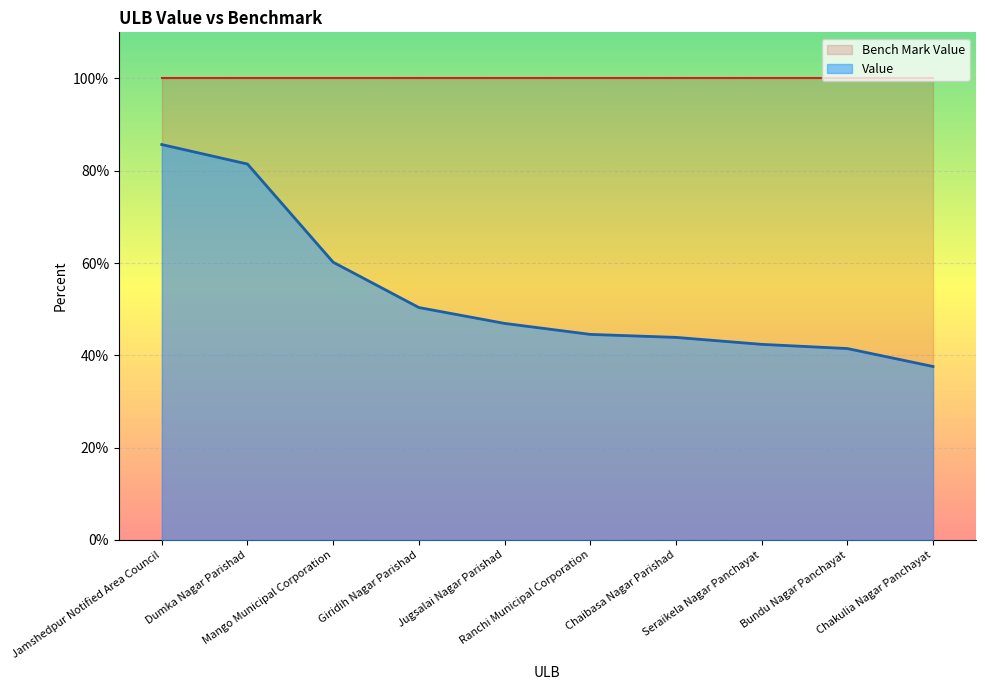

What is the average value?

53.4